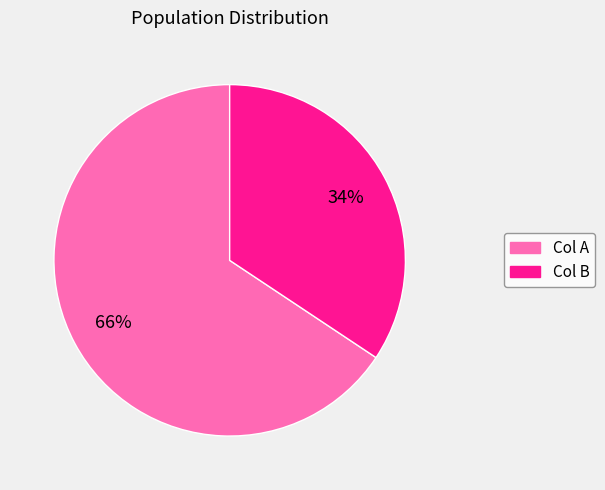

Is there a majority slice in this chart?

Yes